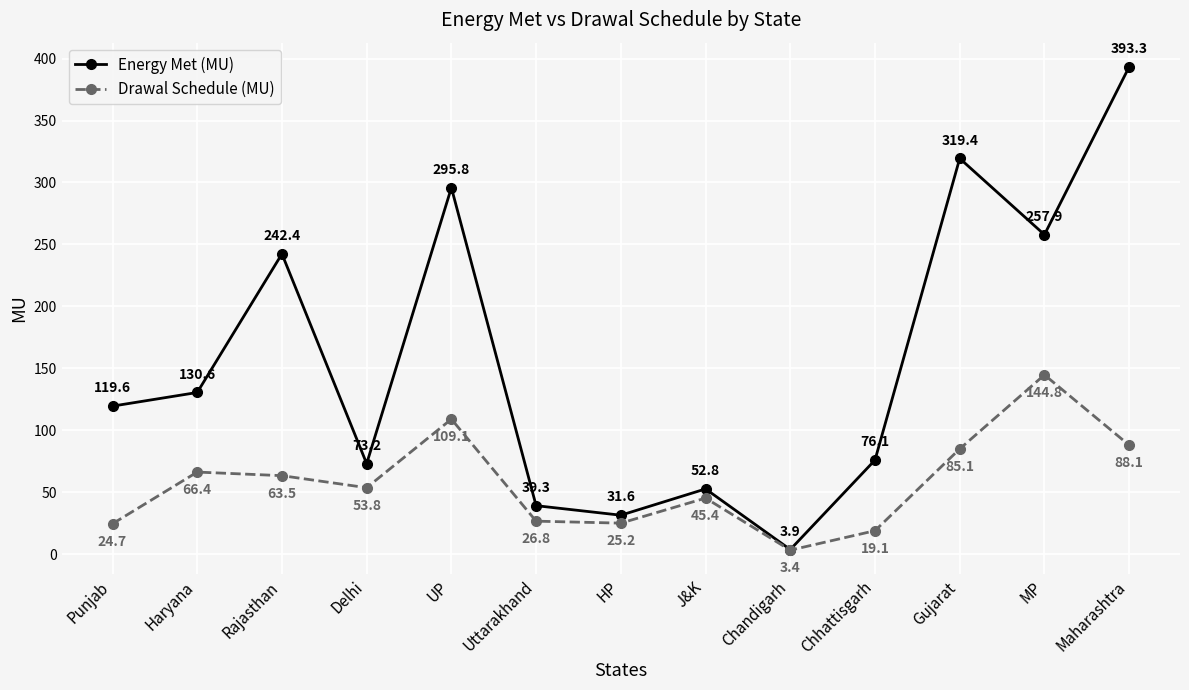

What is the total value across all series at HP?

56.8